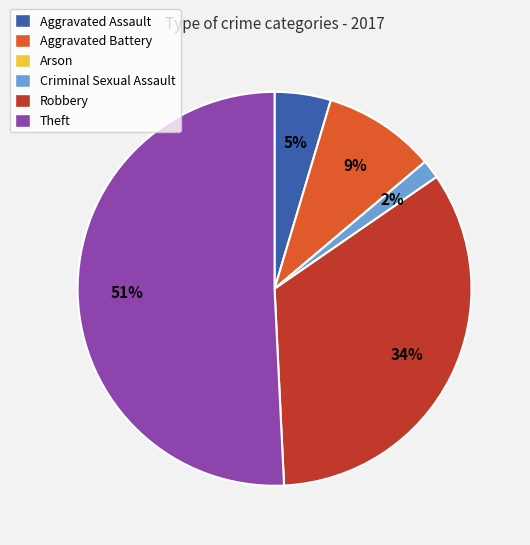

To the nearest percent, what is the average slice percentage?

17%